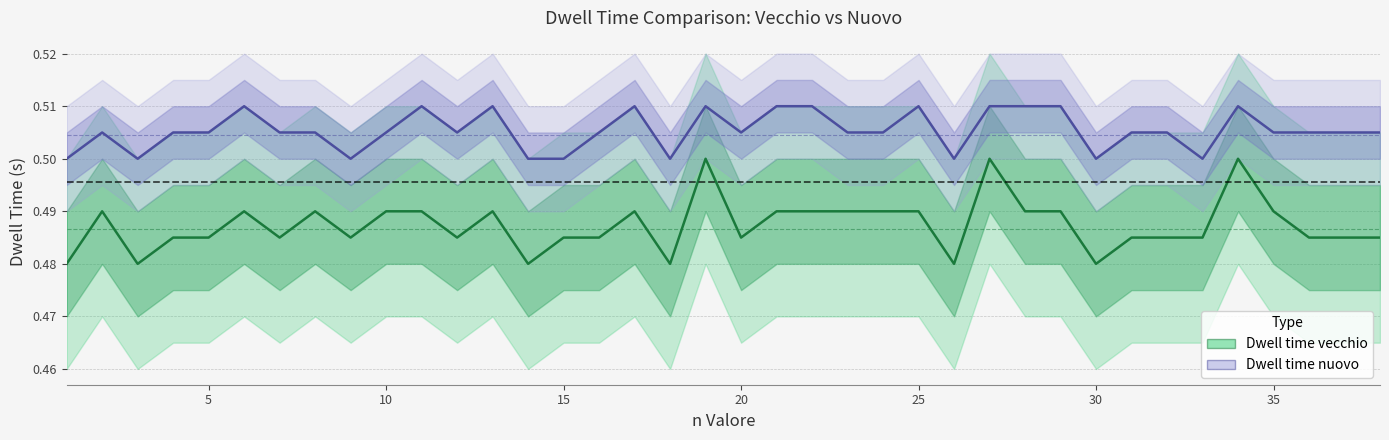

How many interior local peaks does the Dwell time vecchio series have?

8